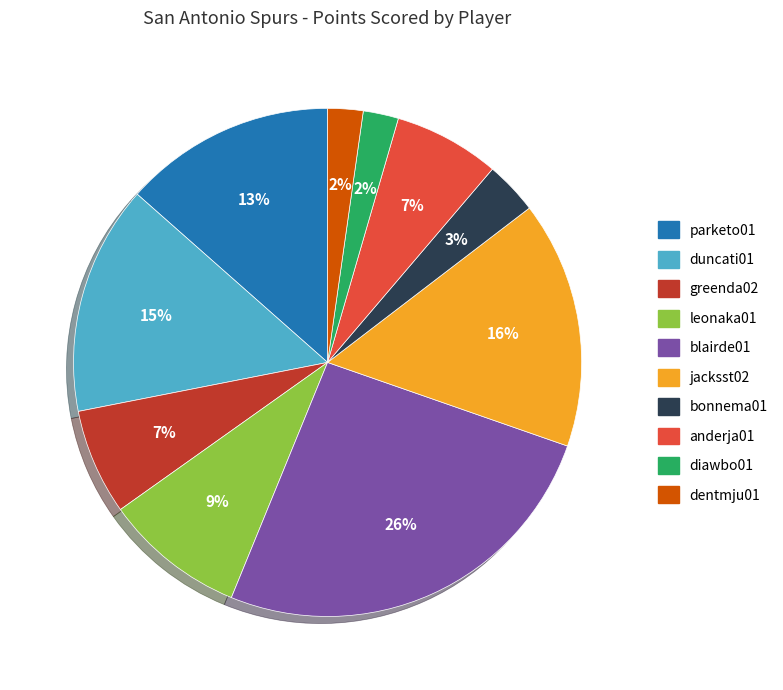

Between jacksst02 and dentmju01, which is larger?

jacksst02